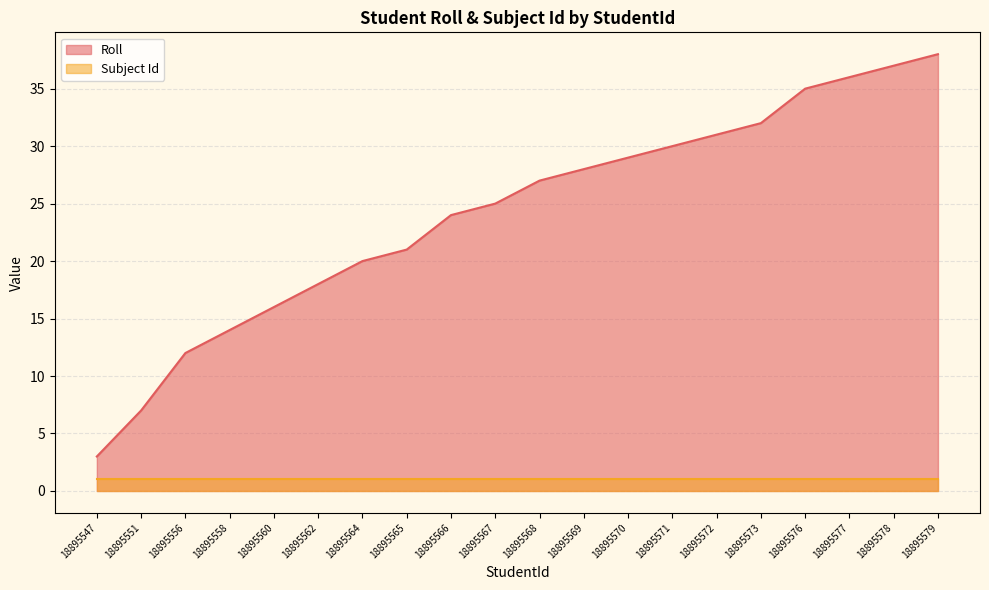

Is it true that the value at 18895560 is 22?

False